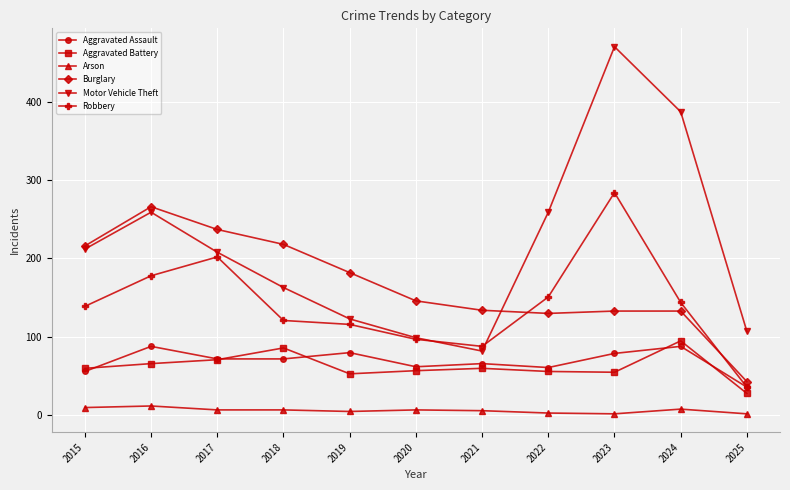

The value of Aggravated Battery at 2022 is 88. True or false?

False